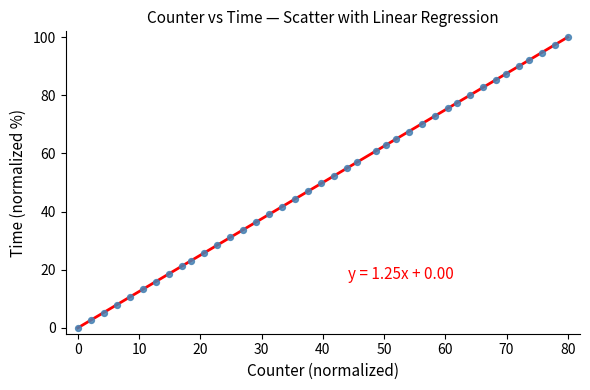

What is the range of Y values (max minus min)?

100.0